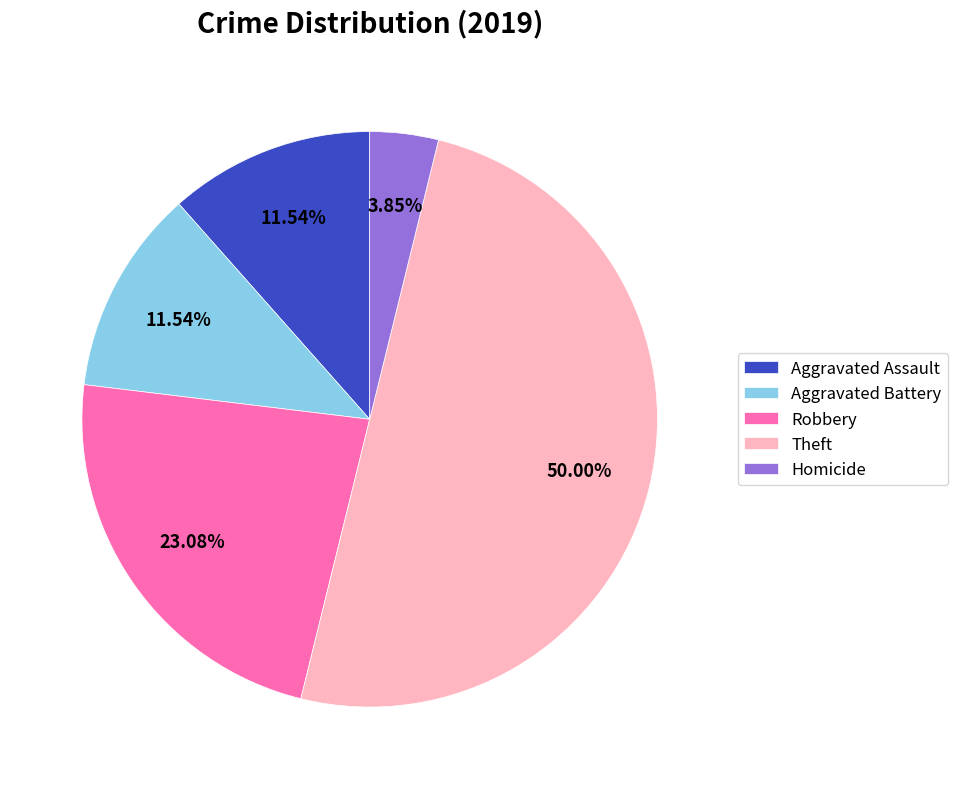

Count the number of slices in the pie.

5